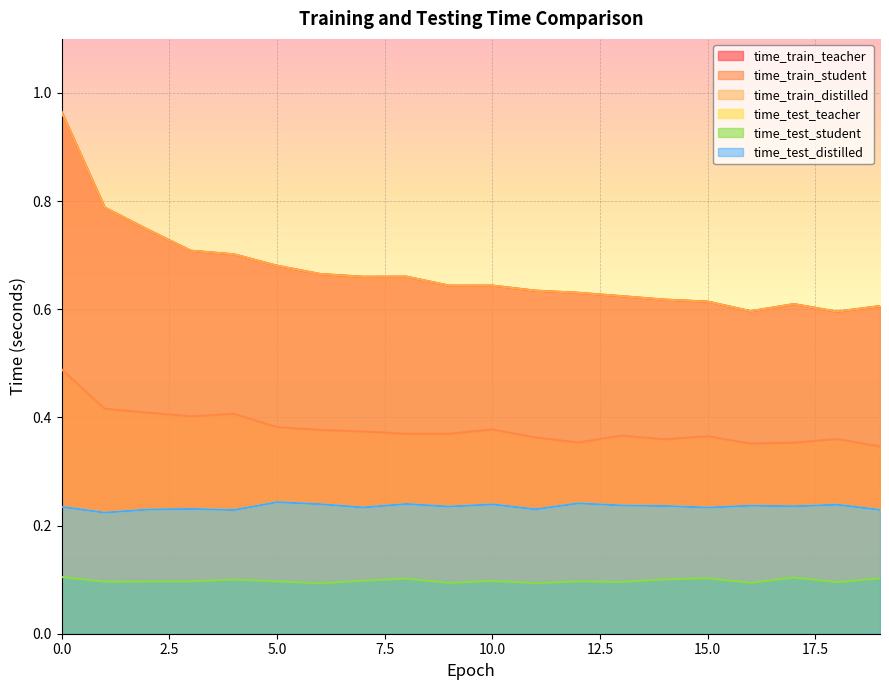

What is the difference between the highest and lowest values at 5?

0.6